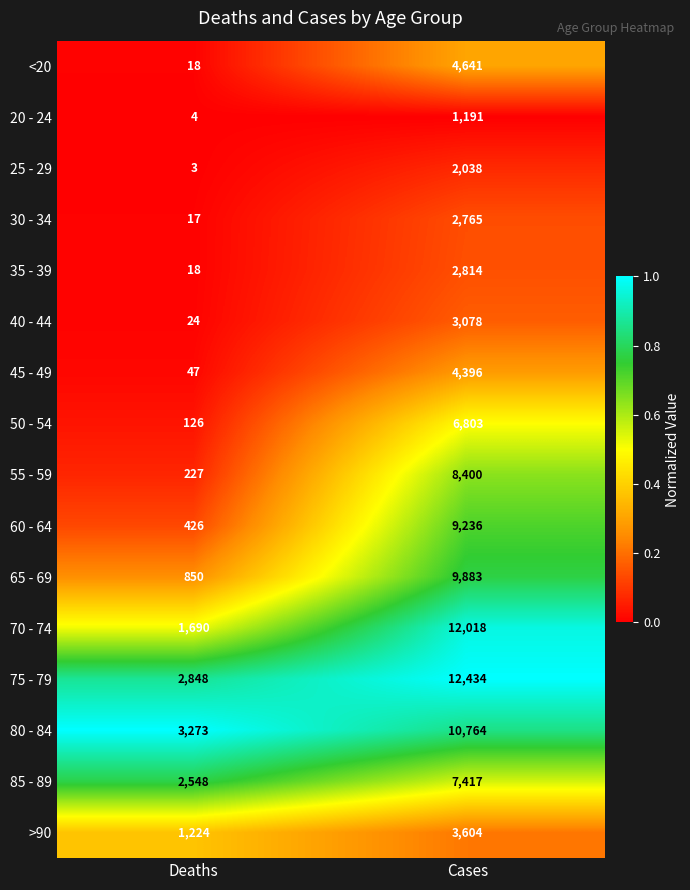

Rank the series by their maximum value, from lowest to highest.

20 - 24, 25 - 29, 30 - 34, 35 - 39, 40 - 44, >90, 45 - 49, <20, 50 - 54, 85 - 89, 55 - 59, 60 - 64, 65 - 69, 80 - 84, 70 - 74, 75 - 79